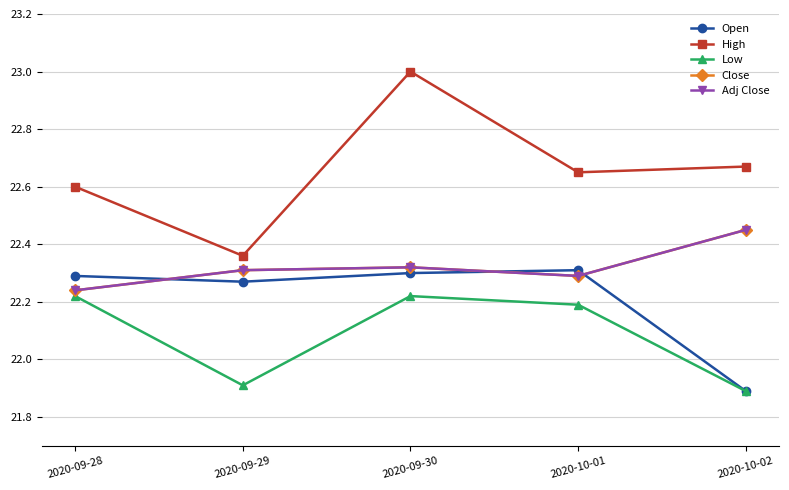

Is this an area chart (filled region under the line)?

No